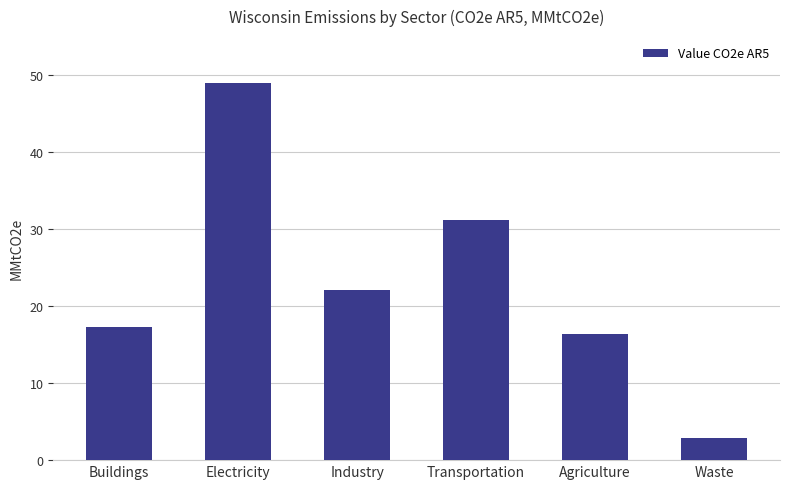

What is the sum of all values?

138.7